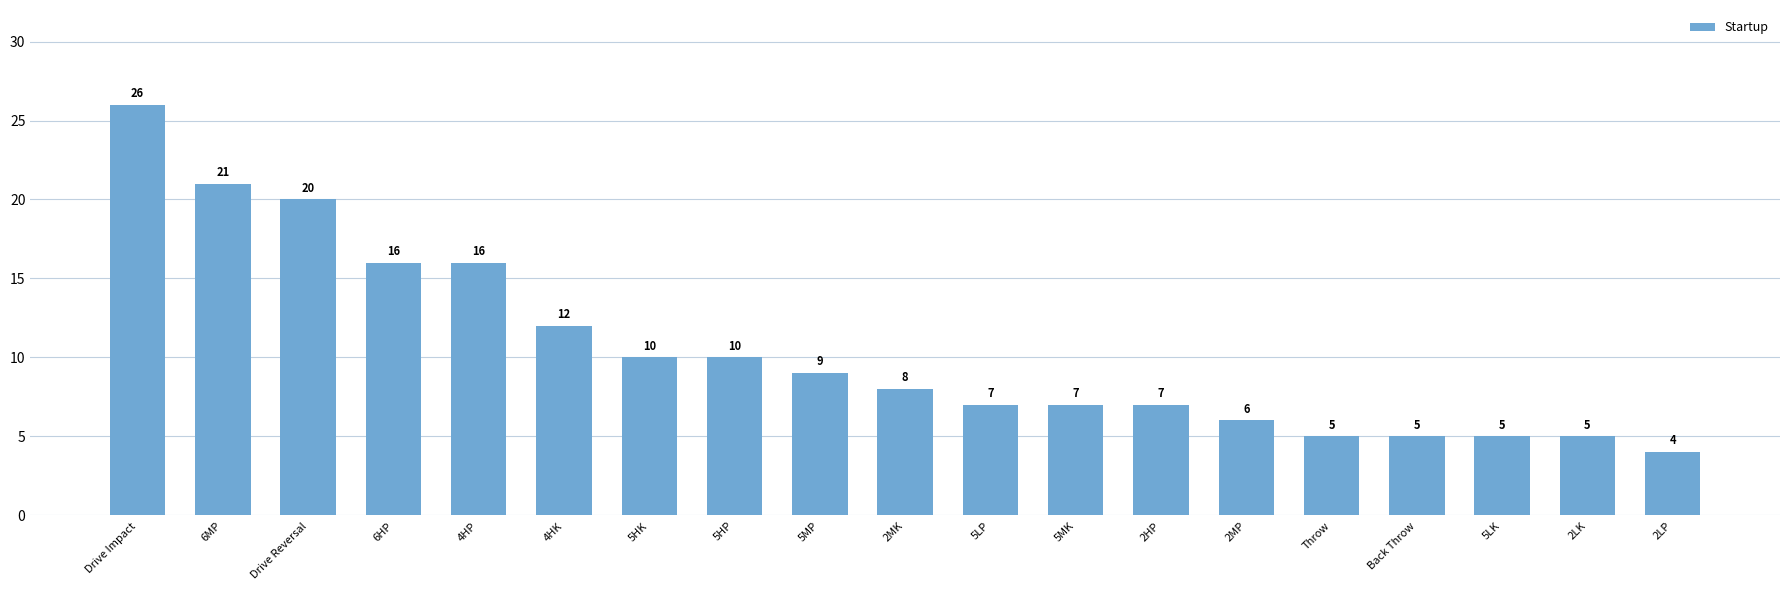

The chart shows a value of 7 at 5MK. True or false?

True